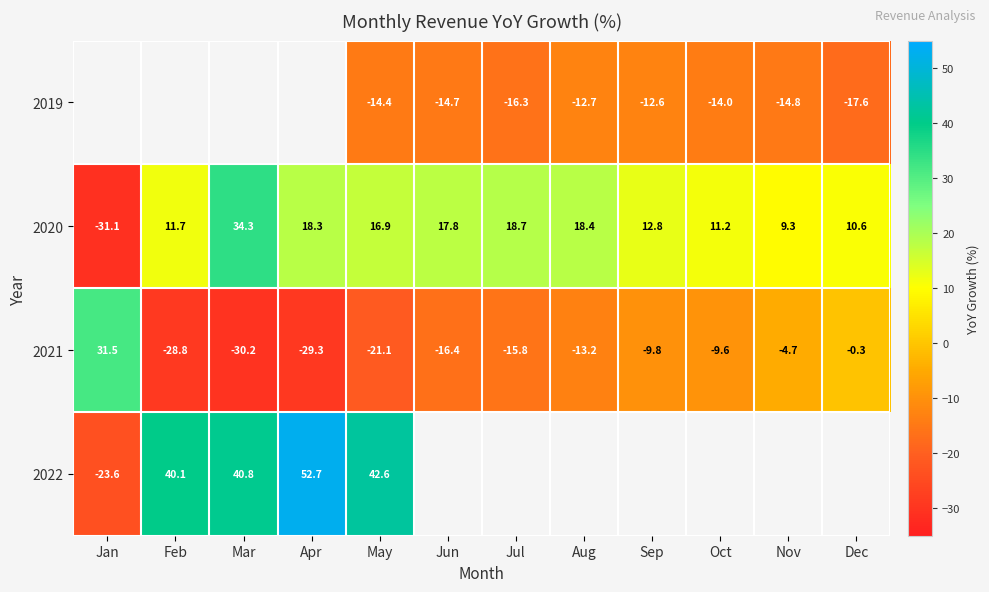

What is the difference between the maximum and minimum values in the 2021 series?

61.7